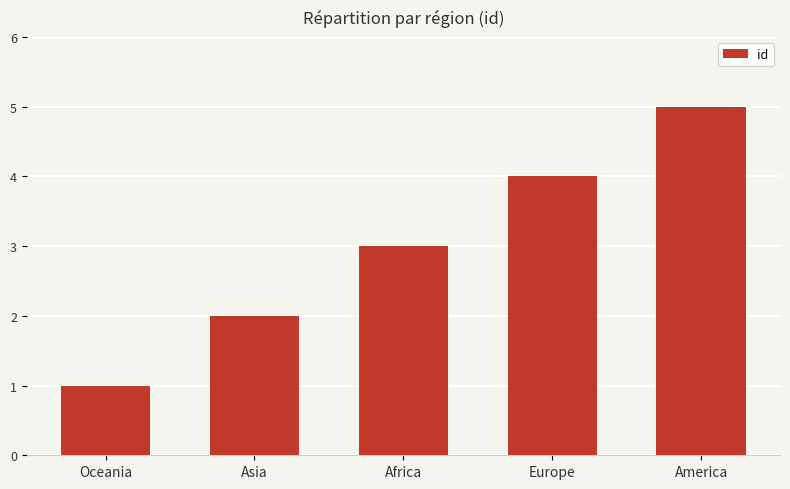

Count the values in the range 2 to 4.

3